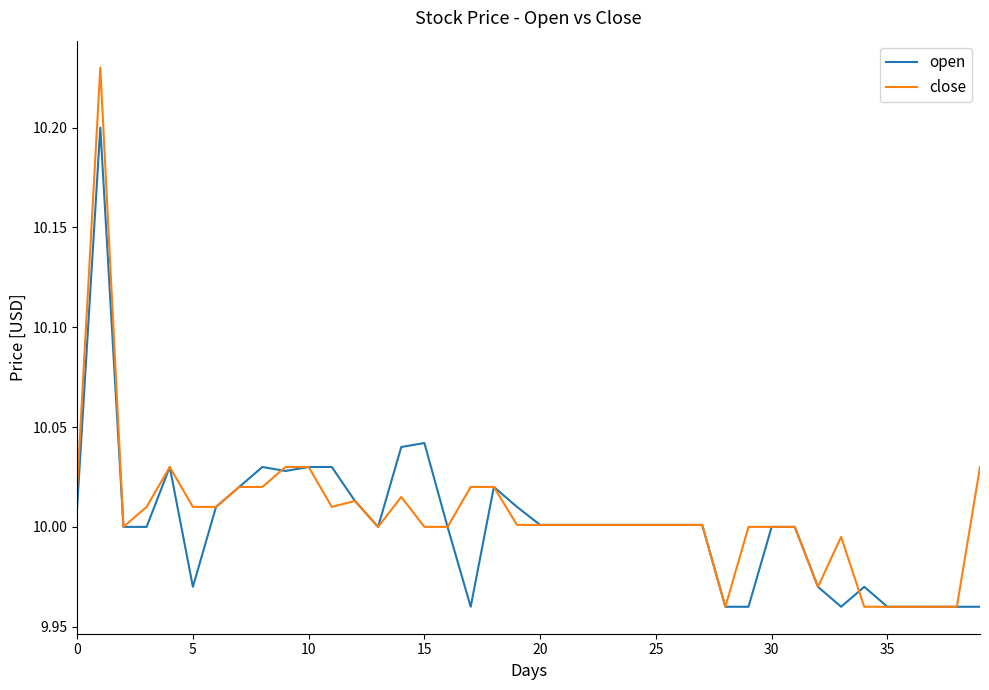

True or false: close has more than 1 interior local peaks.

True